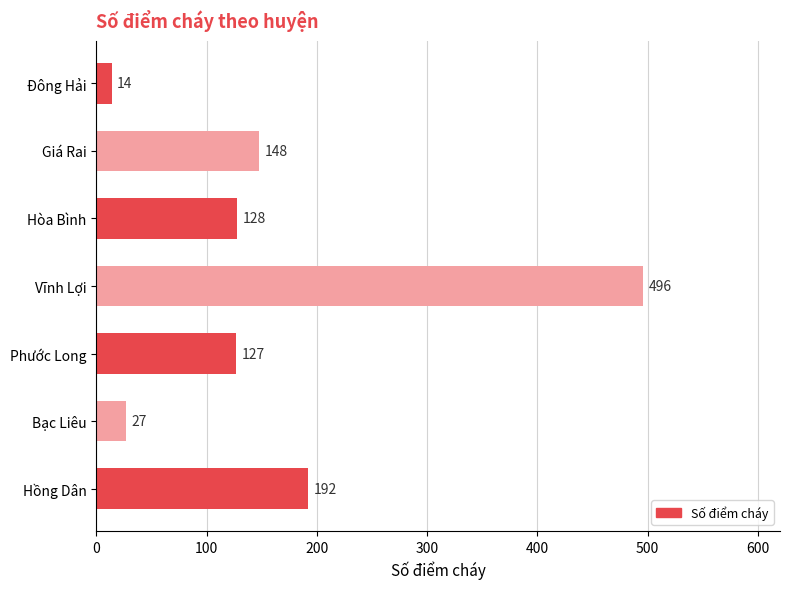

What is the difference between the second highest and second lowest values?

165